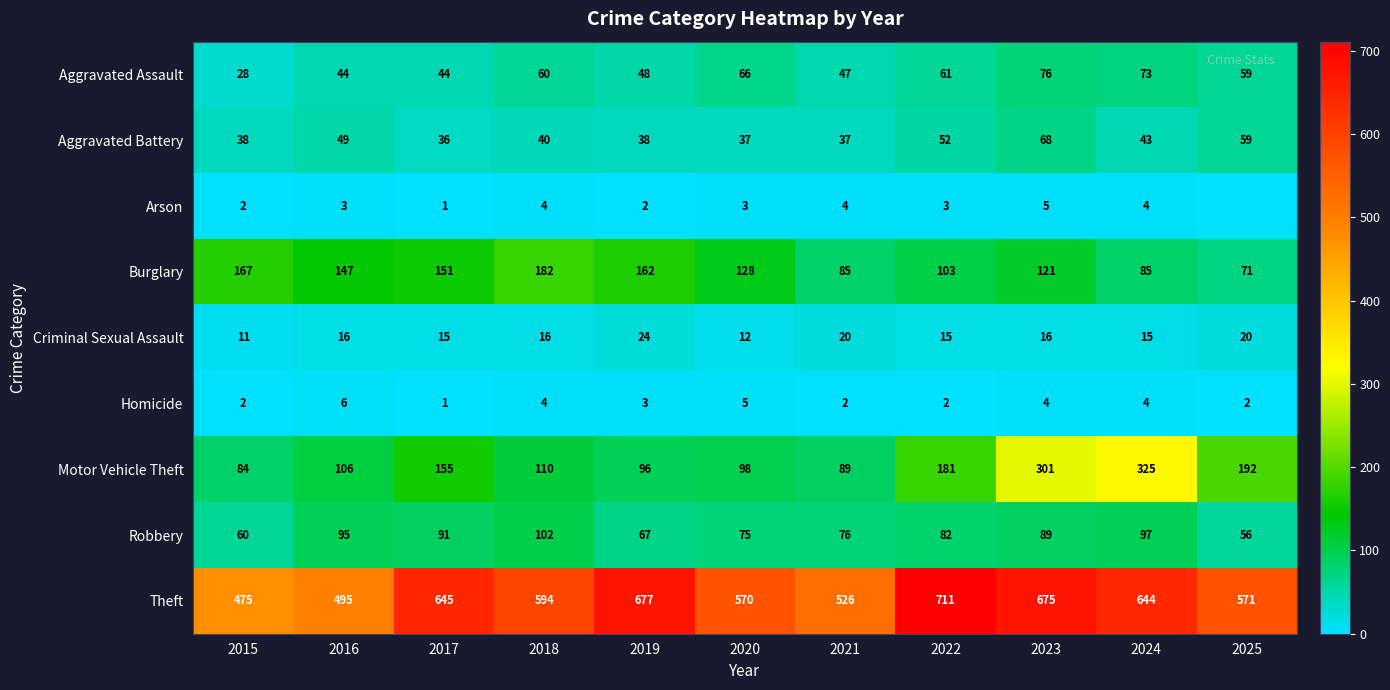

Which category has the lowest value in the Homicide series?

2017